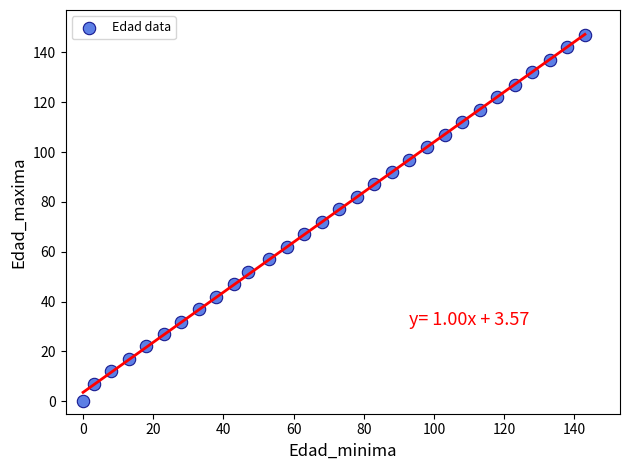

What is the range of X values (max minus min)?

143